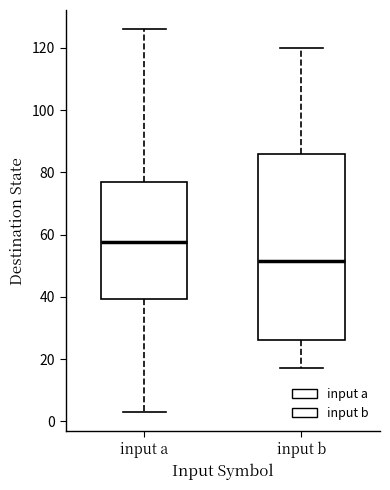

Where does the median line of the box for input a sit on the y-axis? The values are not printed on the chart, so give them approximately, as read against the axis.

58